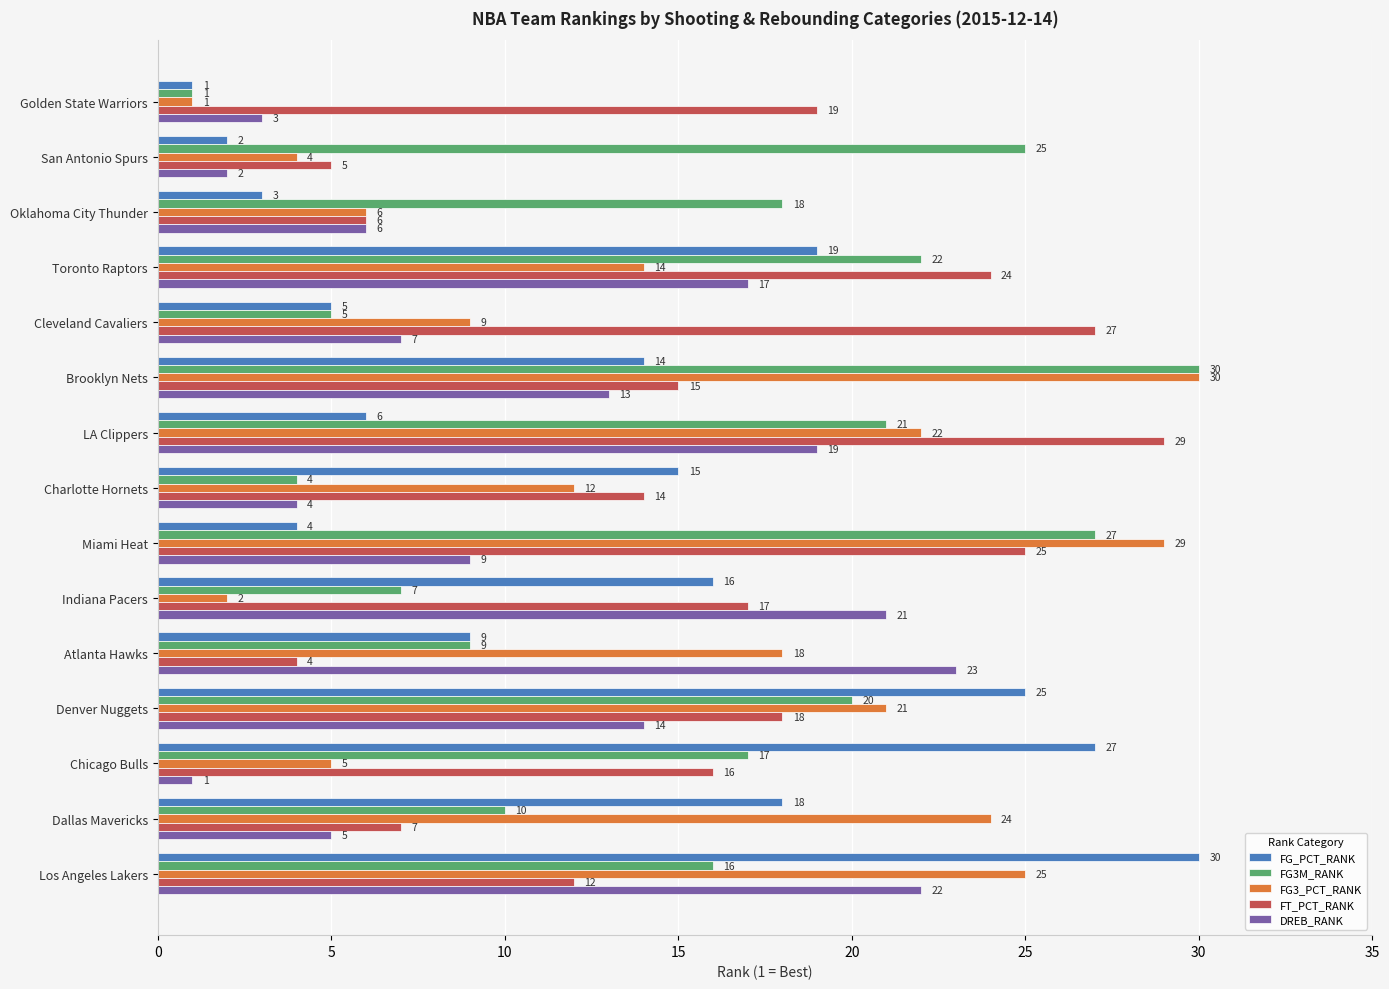

What is the total value across all series at Miami Heat?

94